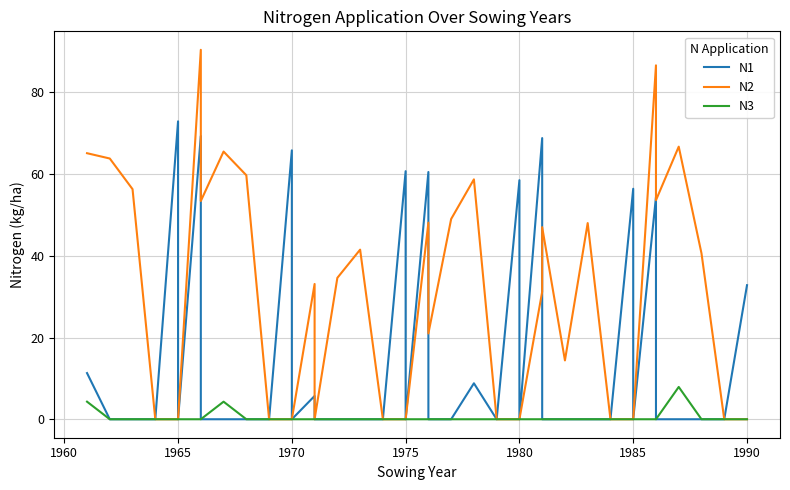

What is the sum of all N1 values?

625.9